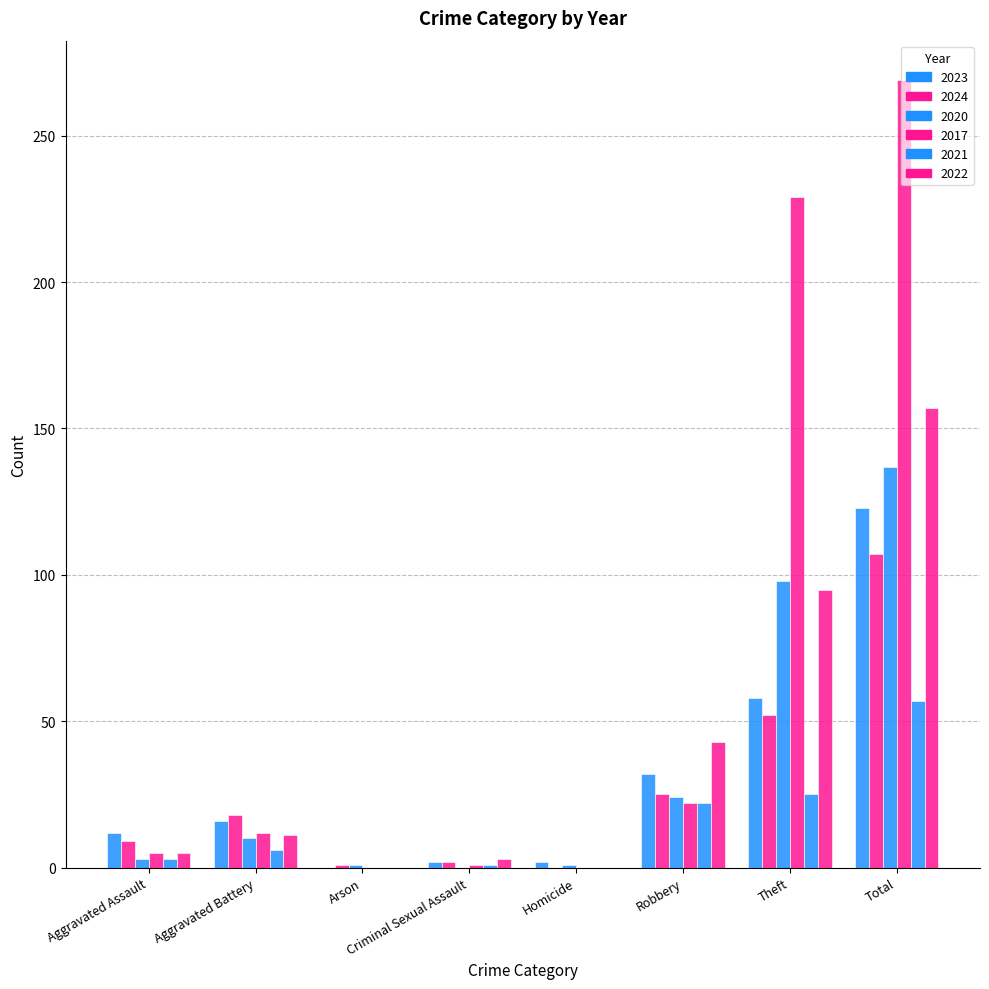

List the series in order of their peak value, lowest first.

2021, 2024, 2023, 2020, 2022, 2017